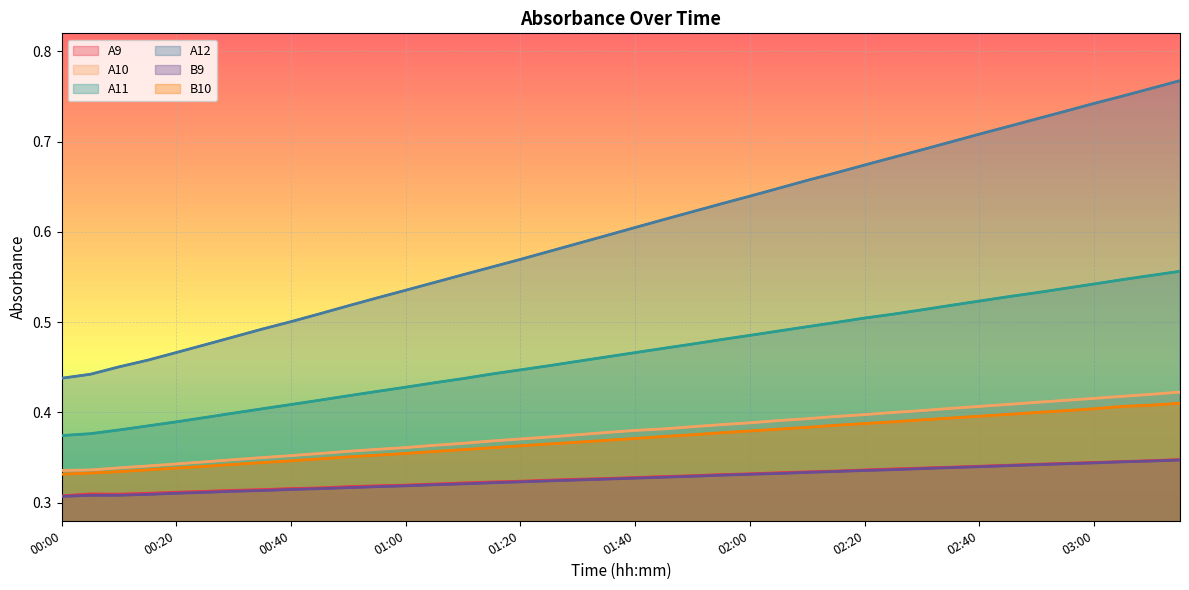

What is the difference between the maximum and minimum values in the A11 series?

0.2